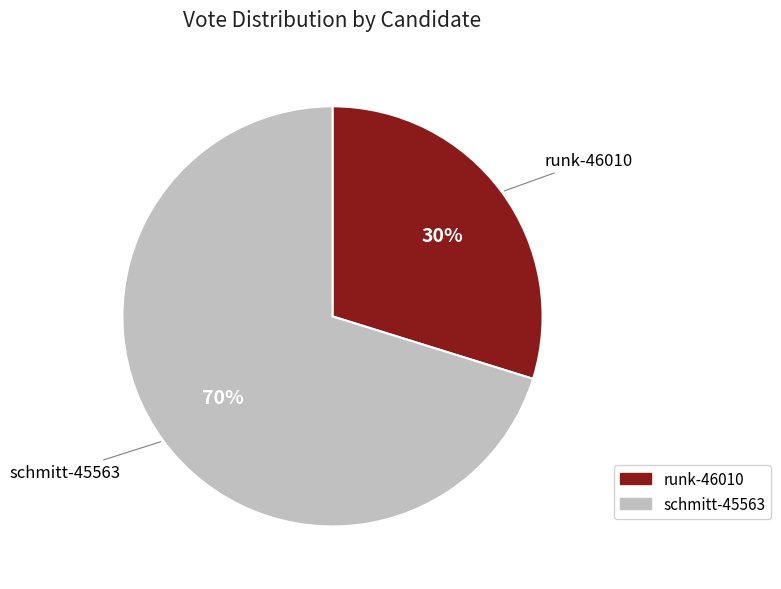

Rank the categories by value from highest to lowest.

schmitt-45563, runk-46010